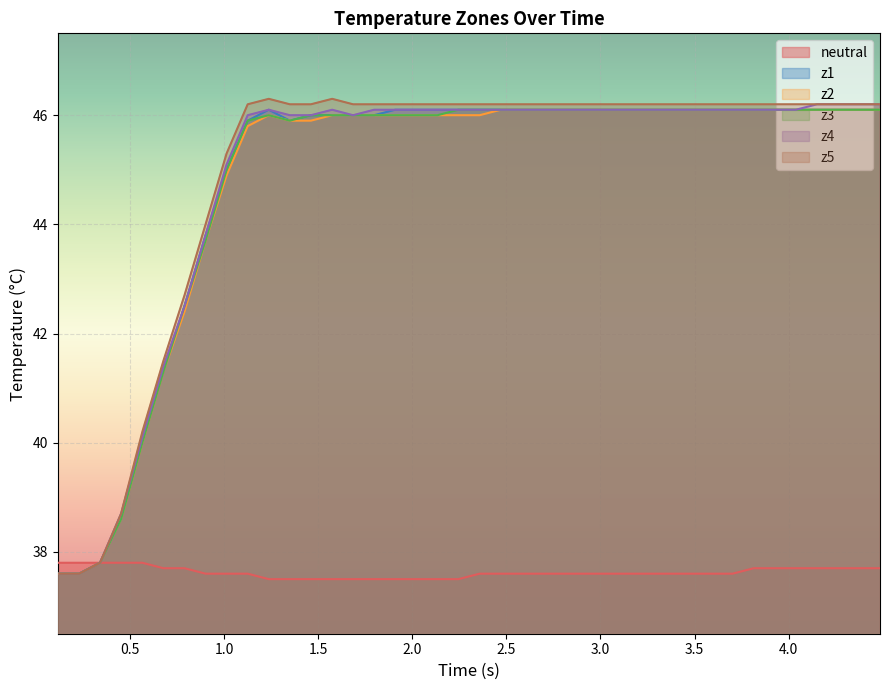

What is the greatest value displayed?

46.3